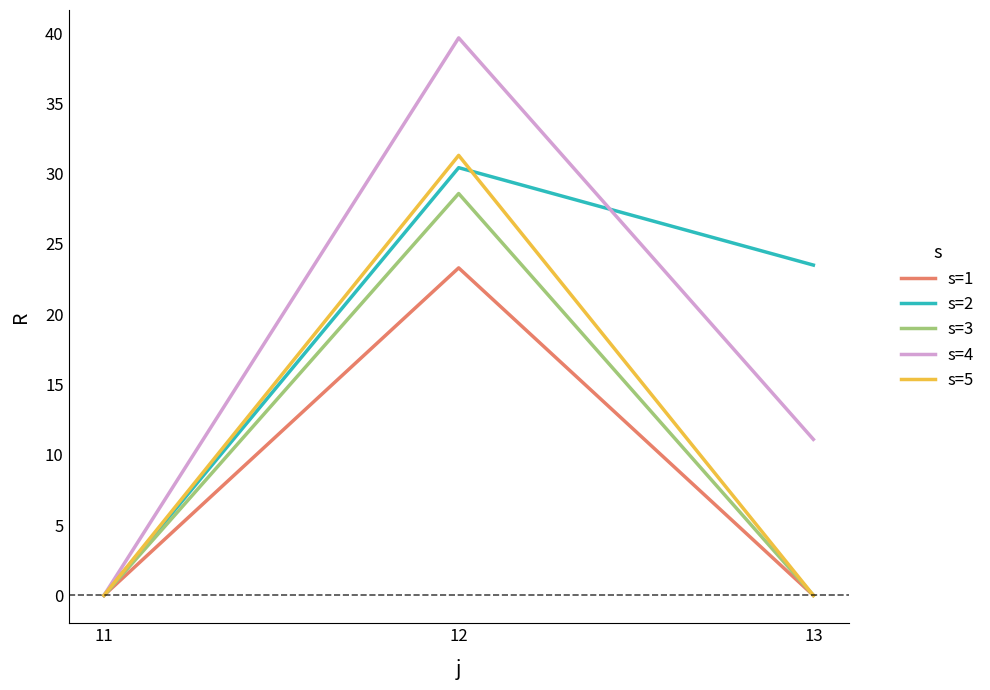

What are all the series names shown in the legend?

s=1, s=2, s=3, s=4, s=5